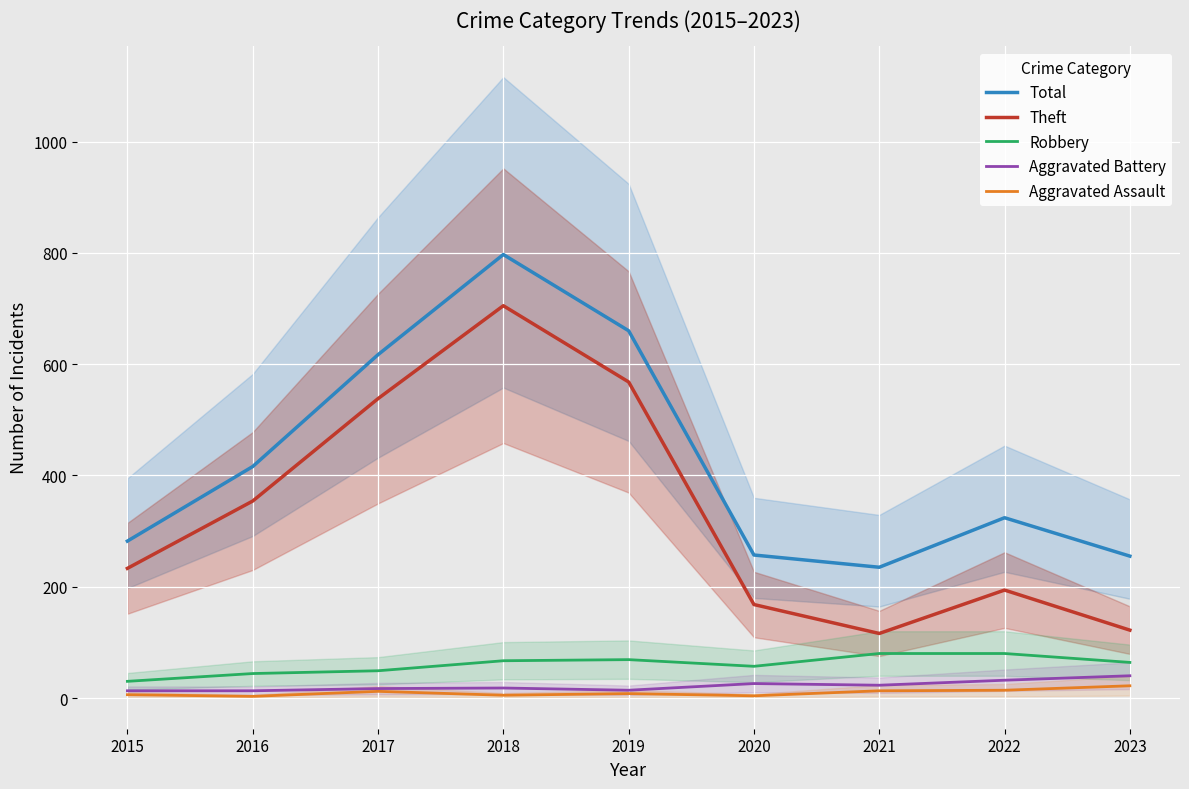

Rank the series at 2020 from lowest to highest value.

Aggravated Assault, Aggravated Battery, Robbery, Theft, Total